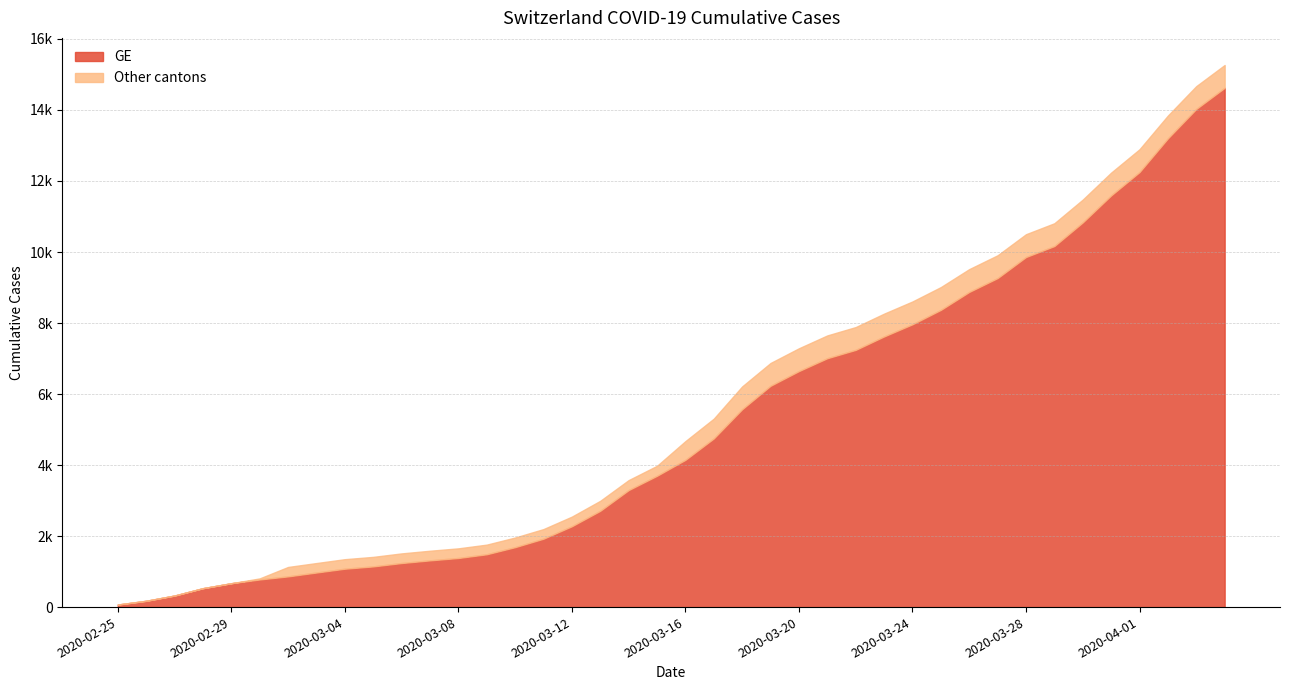

What is the label of the 33rd point from the right?

2020-03-03